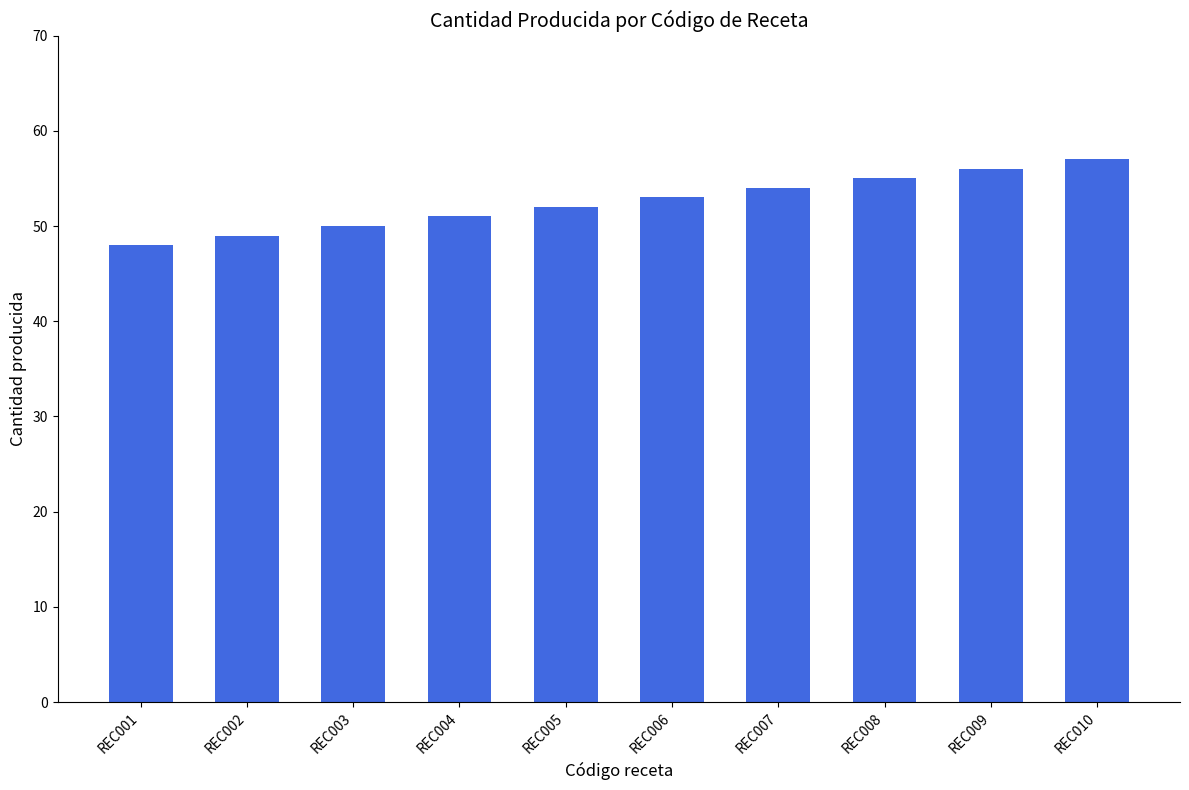

Reading left to right, extract all data points from this chart.

REC001=48	REC002=49	REC003=50	REC004=51	REC005=52	REC006=53	REC007=54	REC008=55	REC009=56	REC010=57